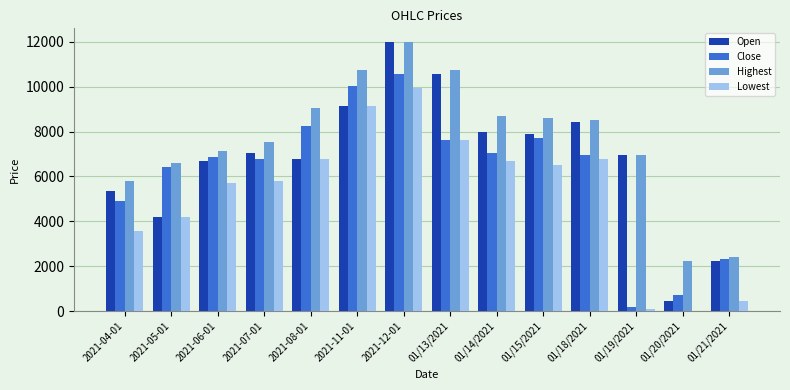

Which series has the largest total across all categories?

Highest